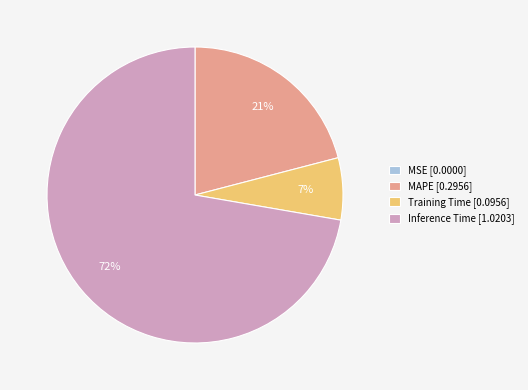

Which slice is the largest?

Inference Time [1.0203]